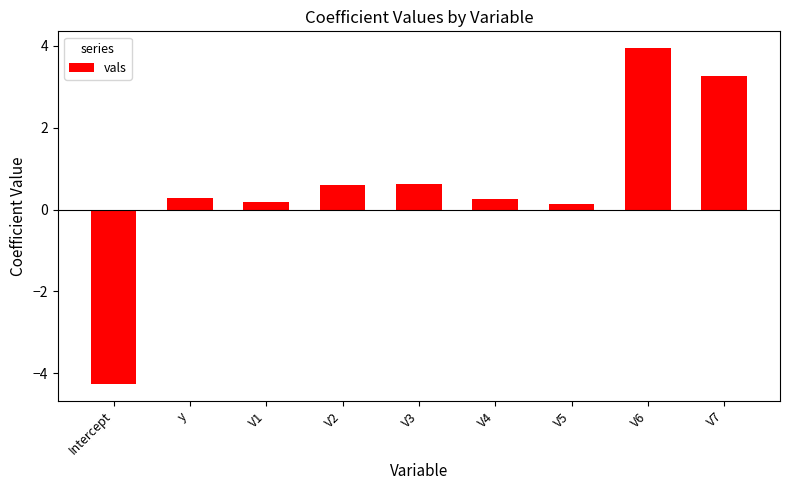

What is the change in value from V3 to V4?

-0.3